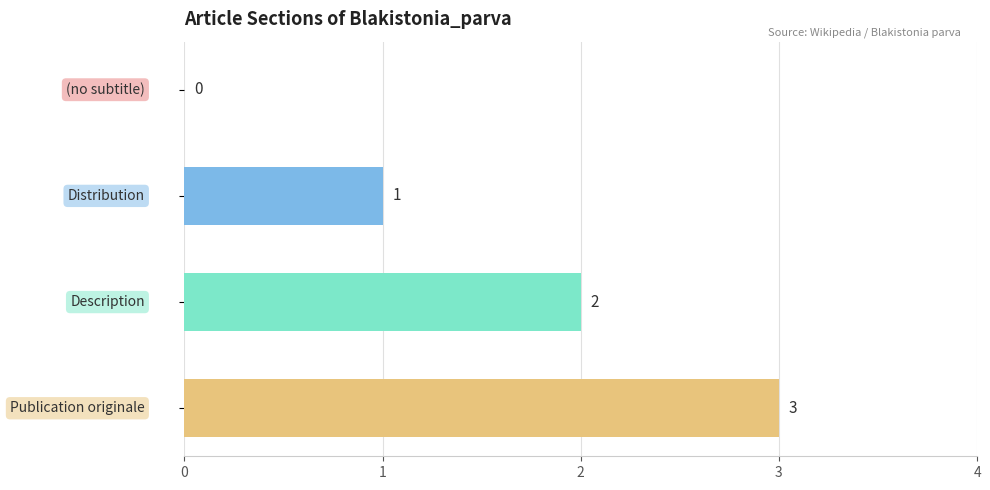

What is the maximum value shown in the chart?

3